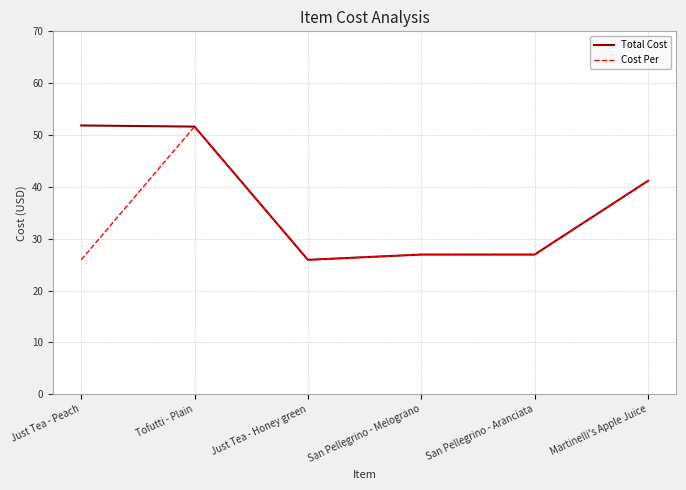

What value does the Total Cost series have at Tofutti - Plain?

51.6